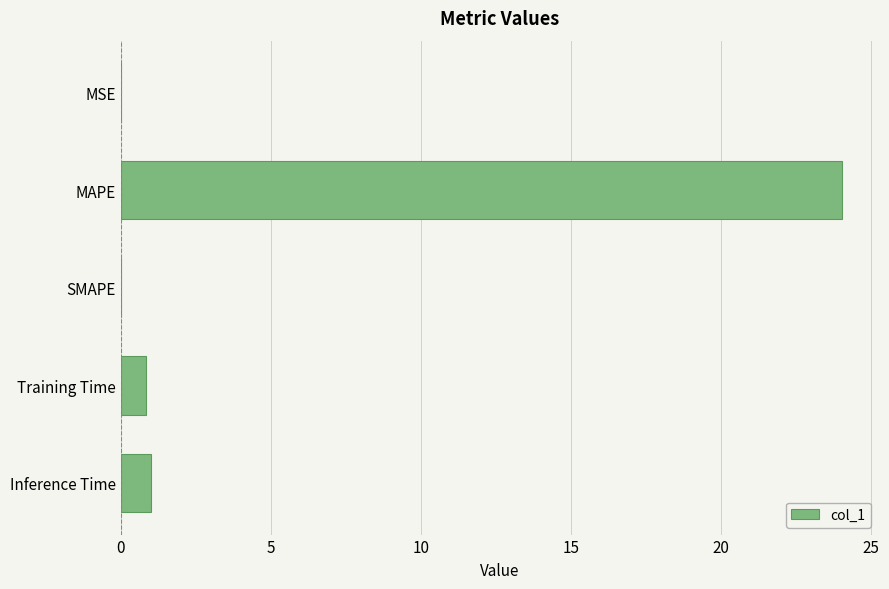

Count the number of categories in the chart.

5